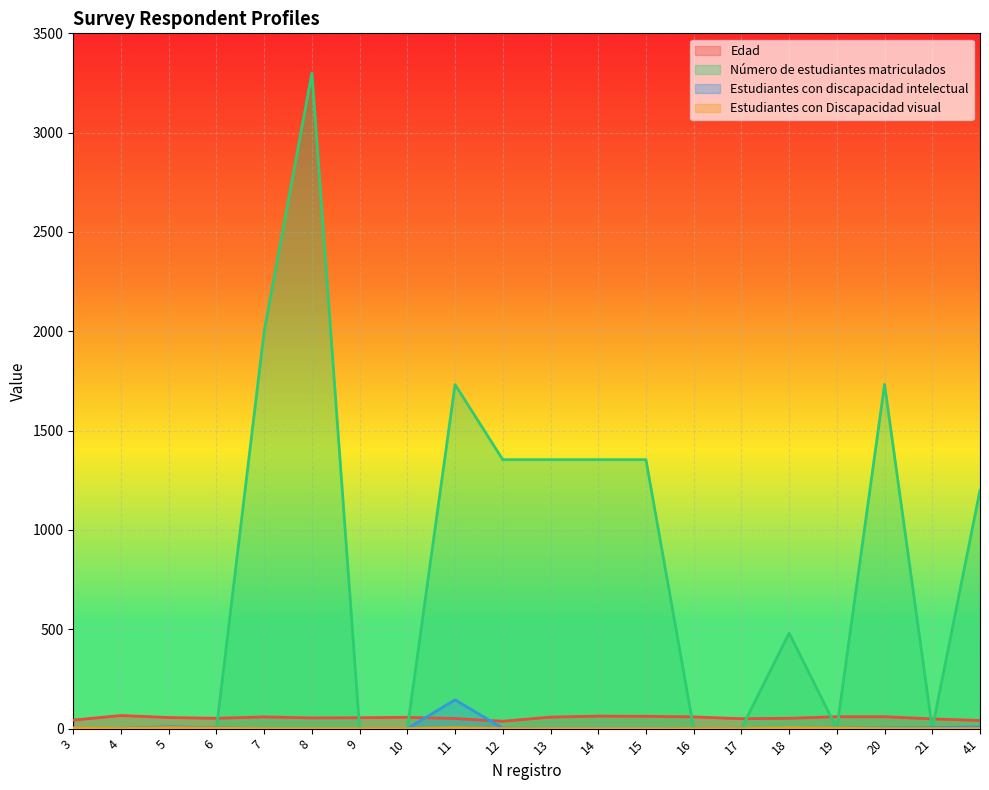

Rank the categories by Estudiantes con discapacidad intelectual value from lowest to highest.

4, 7, 8, 9, 10, 16, 17, 12, 13, 14, 15, 18, 19, 3, 20, 6, 21, 41, 5, 11